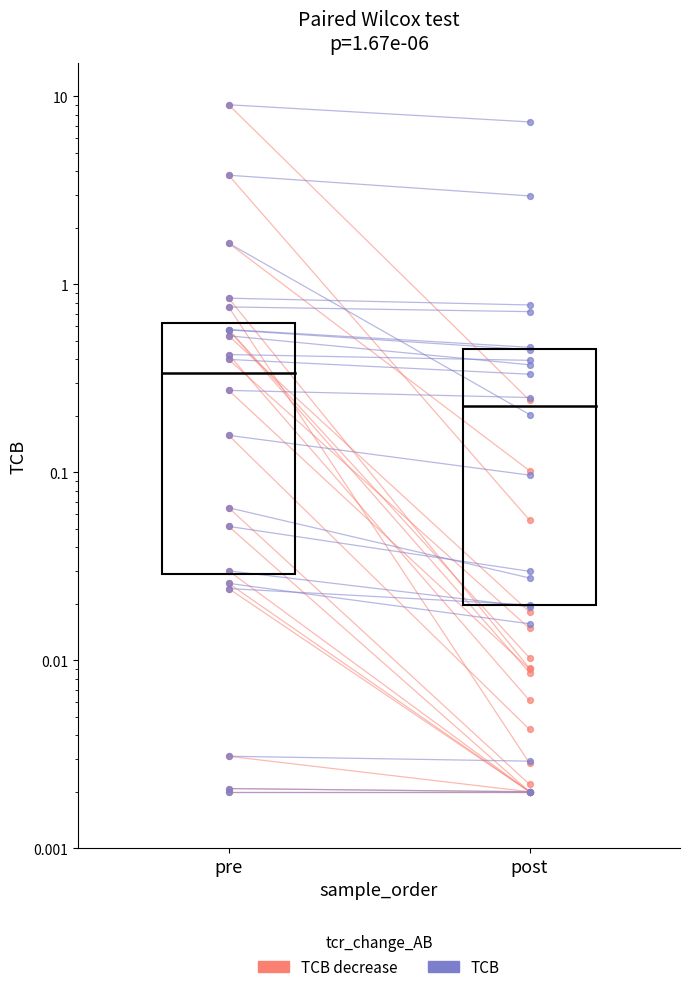

Which series reaches the minimum Y coordinate?

TCB decrease